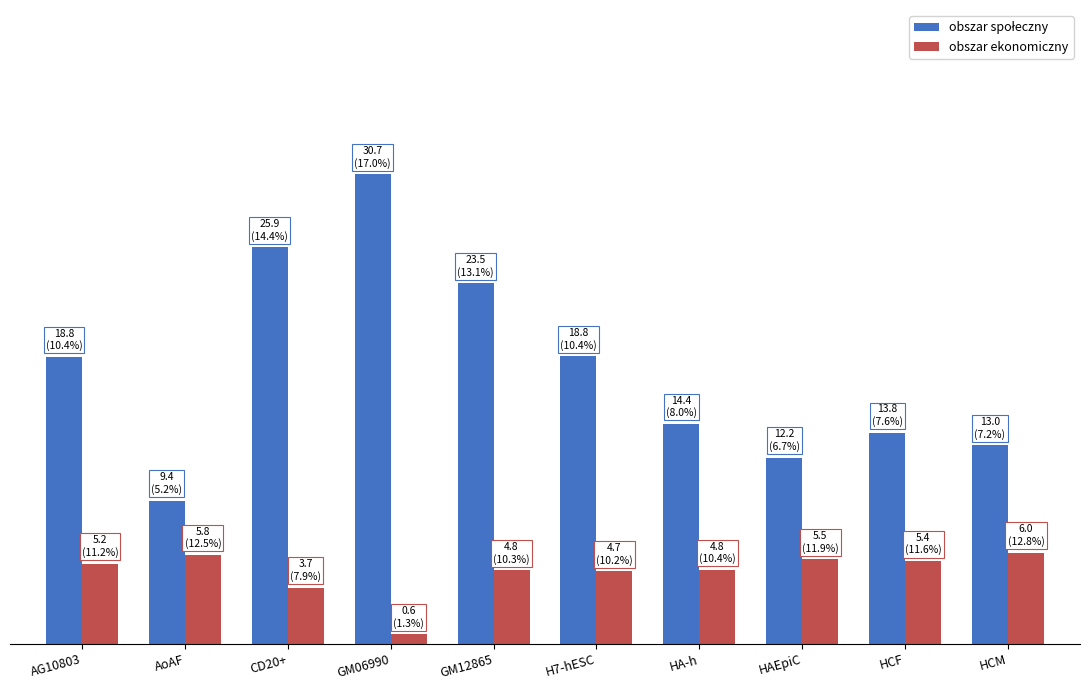

Rank the categories by obszar ekonomiczny value from lowest to highest.

GM06990, CD20+, H7-hESC, GM12865, HA-h, AG10803, HCF, HAEpiC, AoAF, HCM